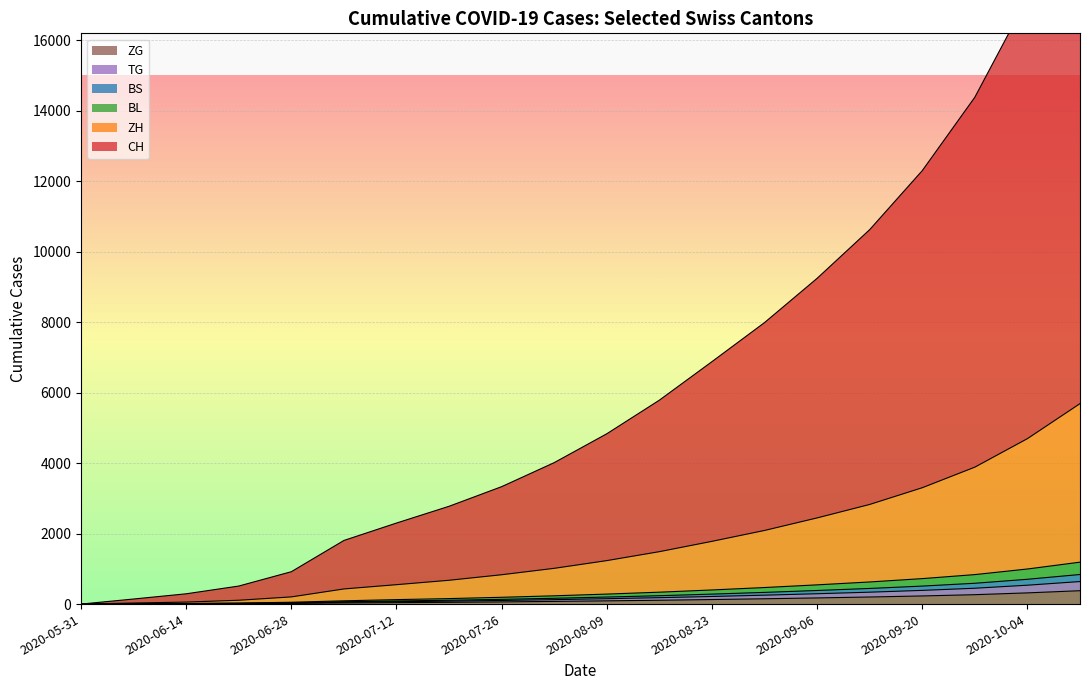

Between 2020-06-07 and 2020-09-06, which is larger?

2020-09-06